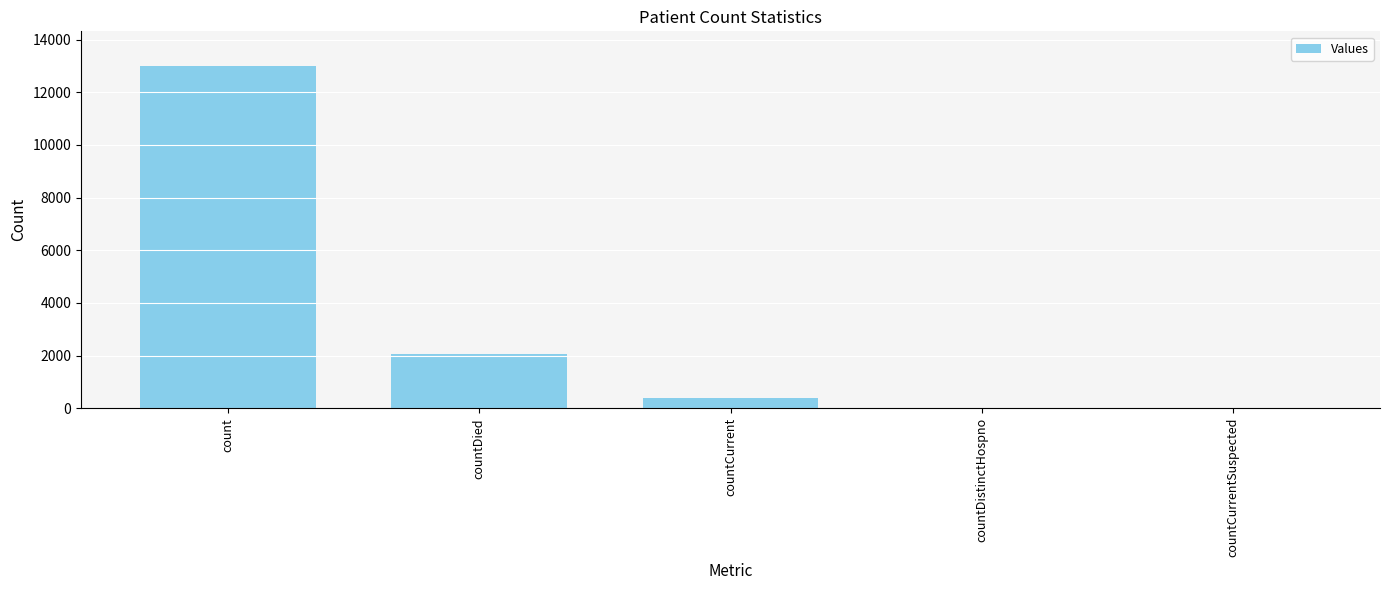

What is the change in value from countDied to countCurrentSuspected?

-2082